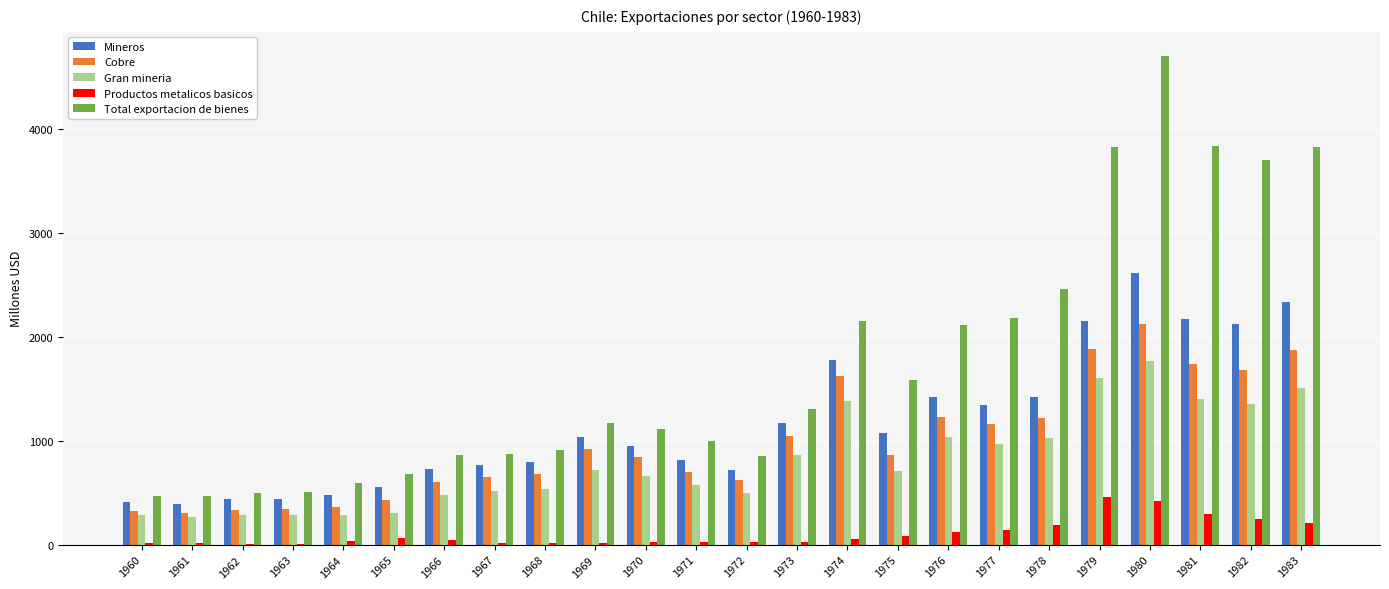

The Productos metalicos basicos series shows 38 at 1964. True or false?

True